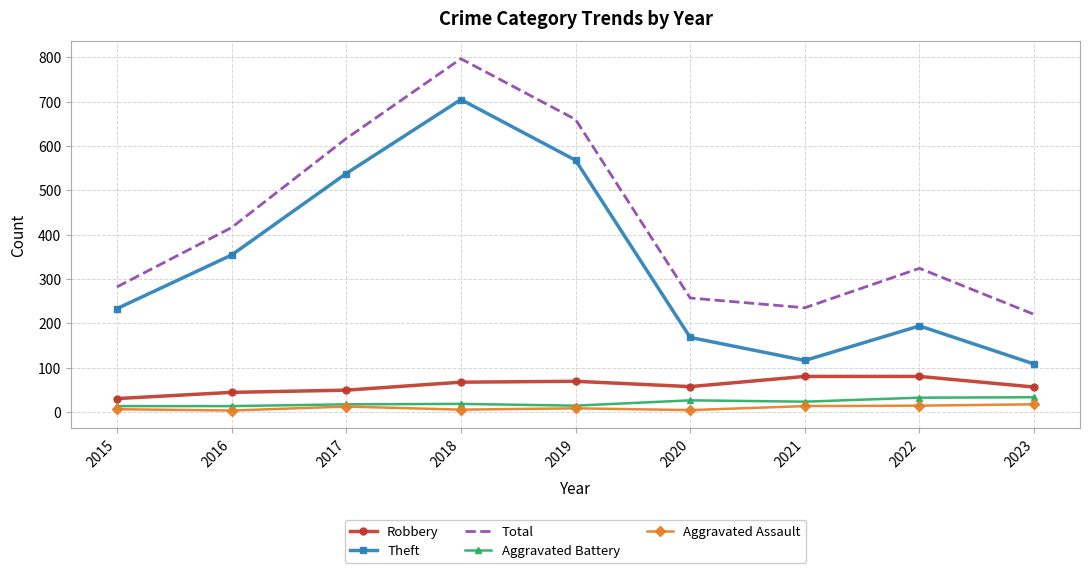

Which label corresponds to the largest value in the chart?

2018